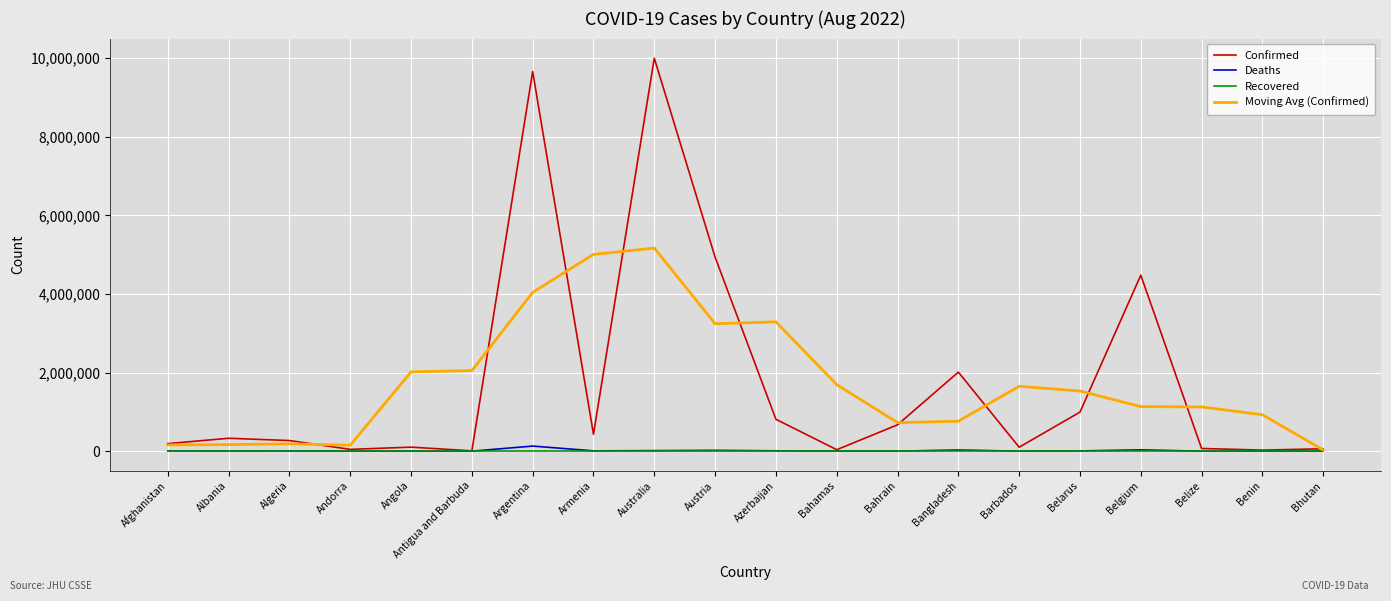

Which series has the widest spread of values?

Confirmed